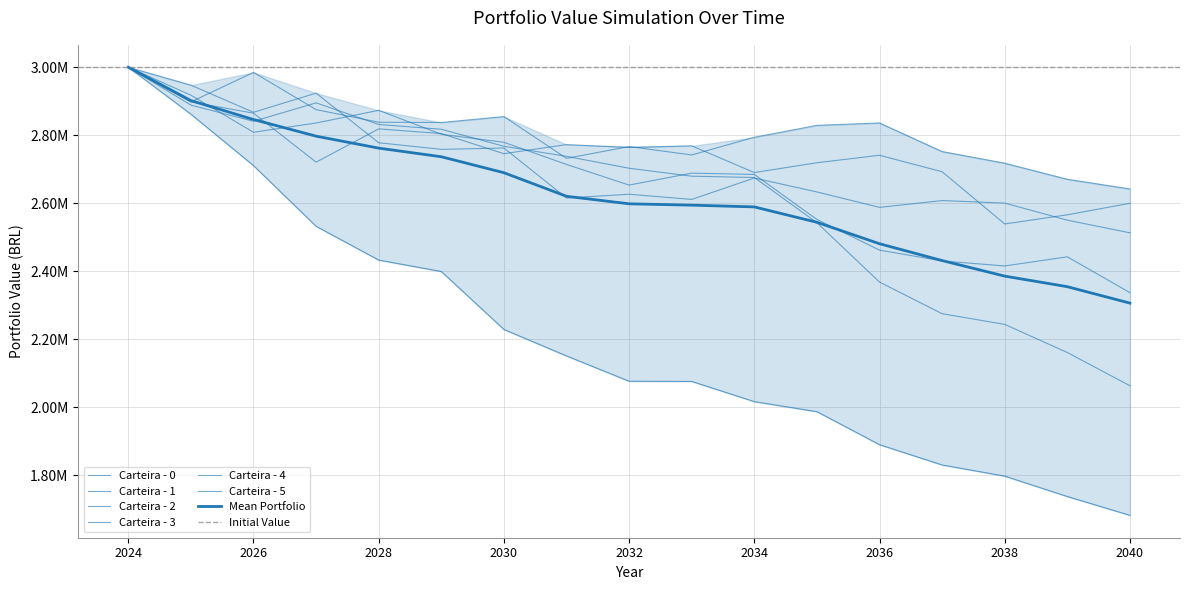

What value does the Carteira - 5 series have at 2039-12-31?

2565787.7